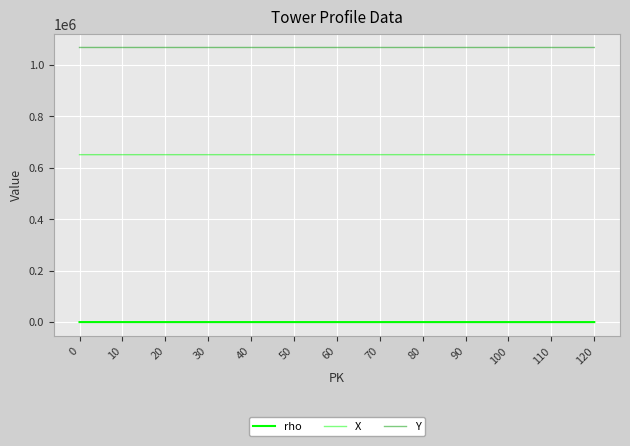

Does the chart have visible grid lines?

Yes